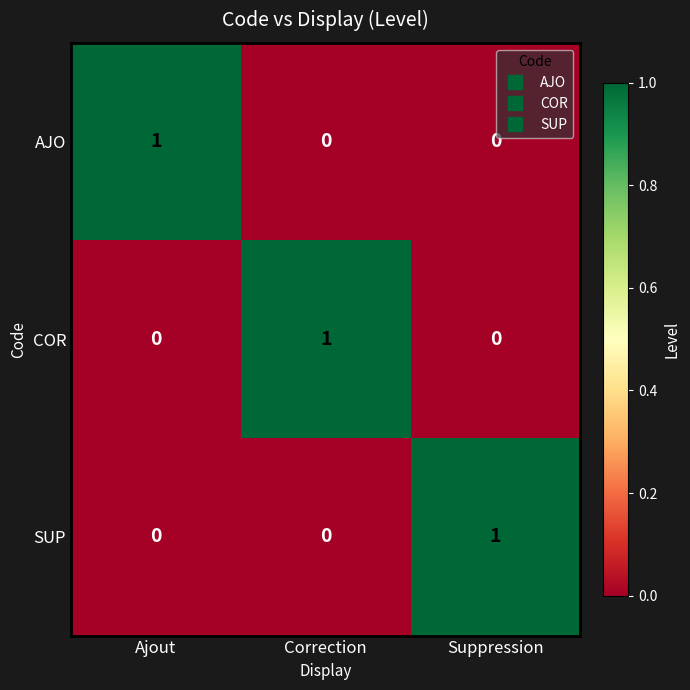

At how many categories does at least one series exceed 0?

3